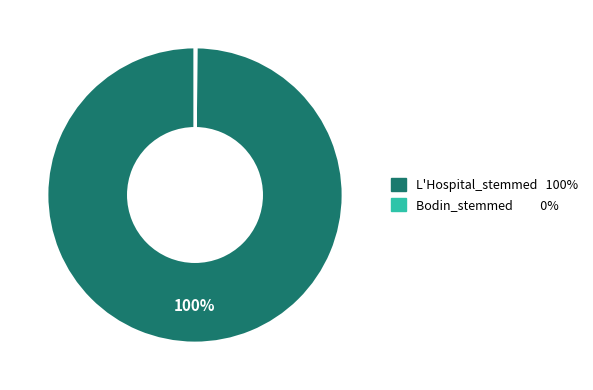

Is there any slice that represents more than half of the pie?

Yes